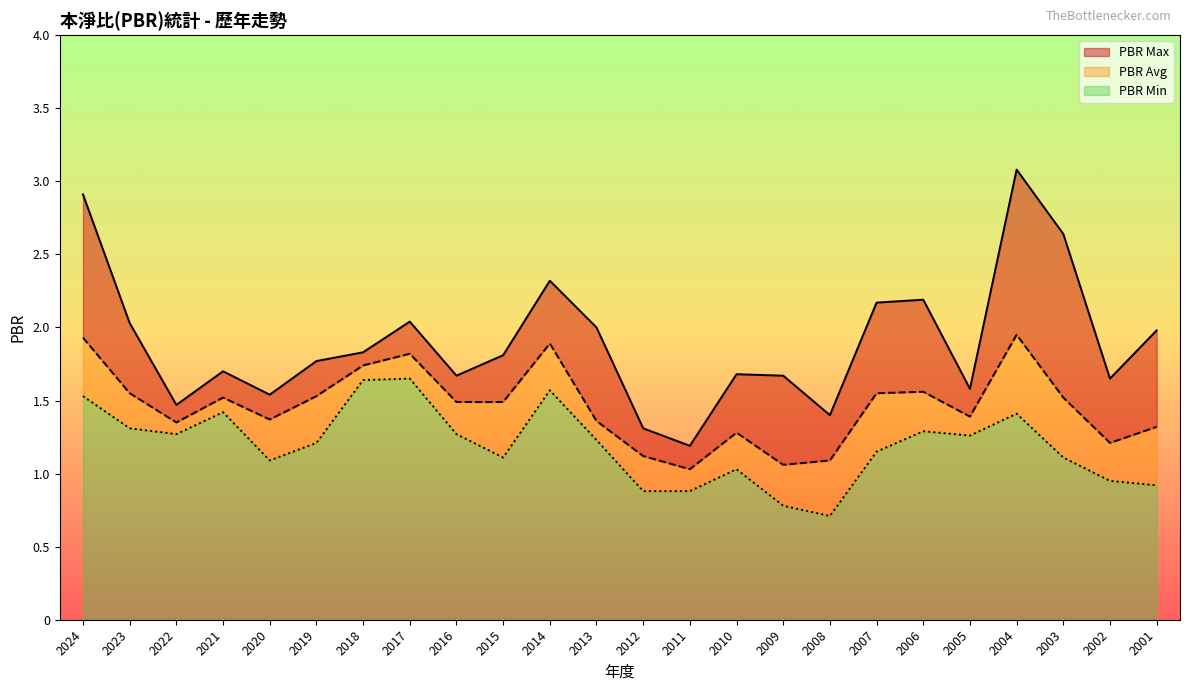

Rank the categories by PBR Min value from highest to lowest.

2017, 2018, 2014, 2024, 2021, 2004, 2023, 2006, 2022, 2016, 2005, 2013, 2019, 2007, 2015, 2003, 2020, 2010, 2002, 2001, 2012, 2011, 2009, 2008